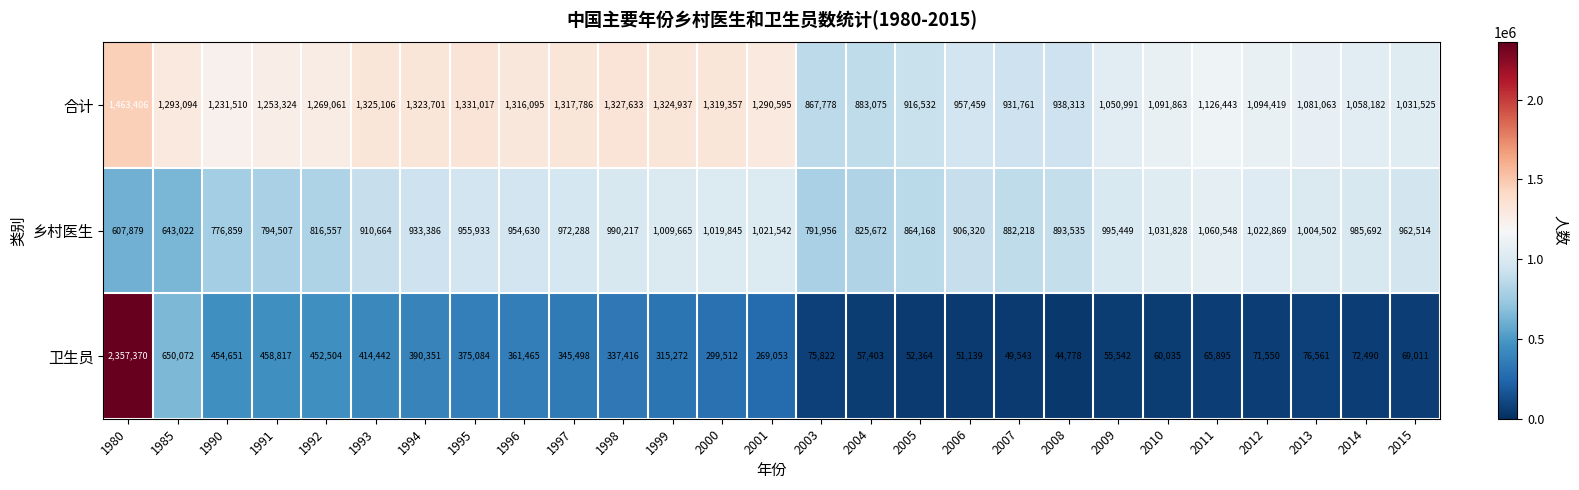

At which label is 合计 closest to 1165592?

2011